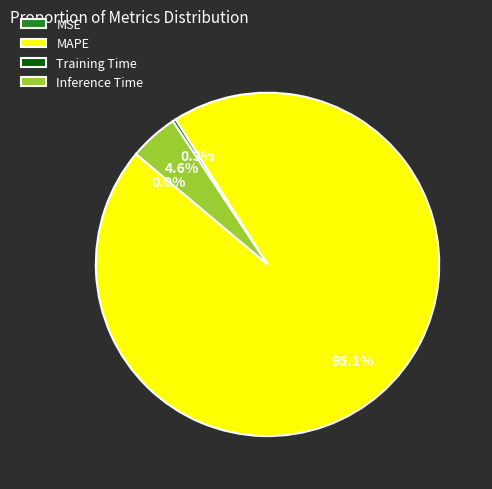

Between MAPE and Inference Time, which is larger?

MAPE